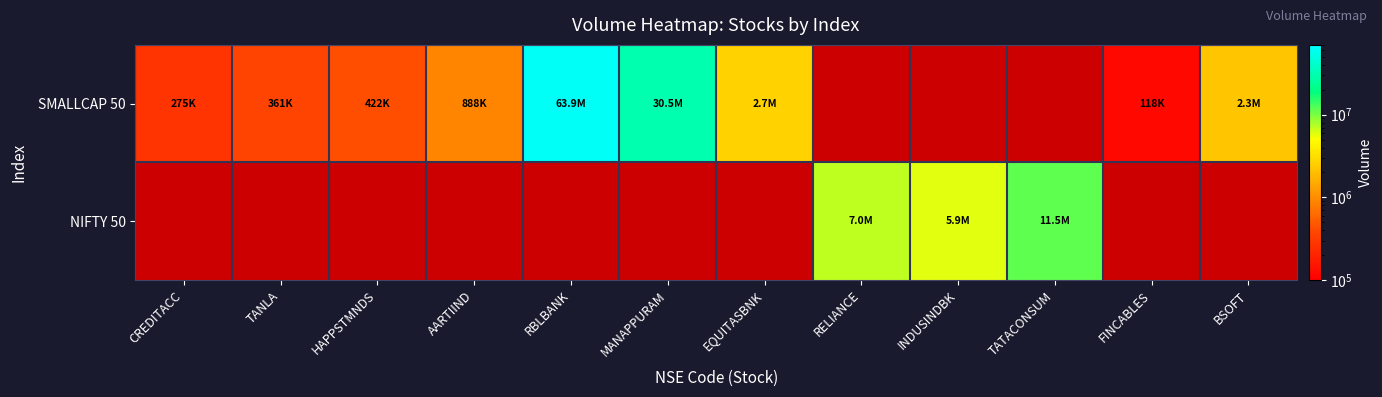

The value of SMALLCAP 50 at BSOFT is 3858273.0. True or false?

False